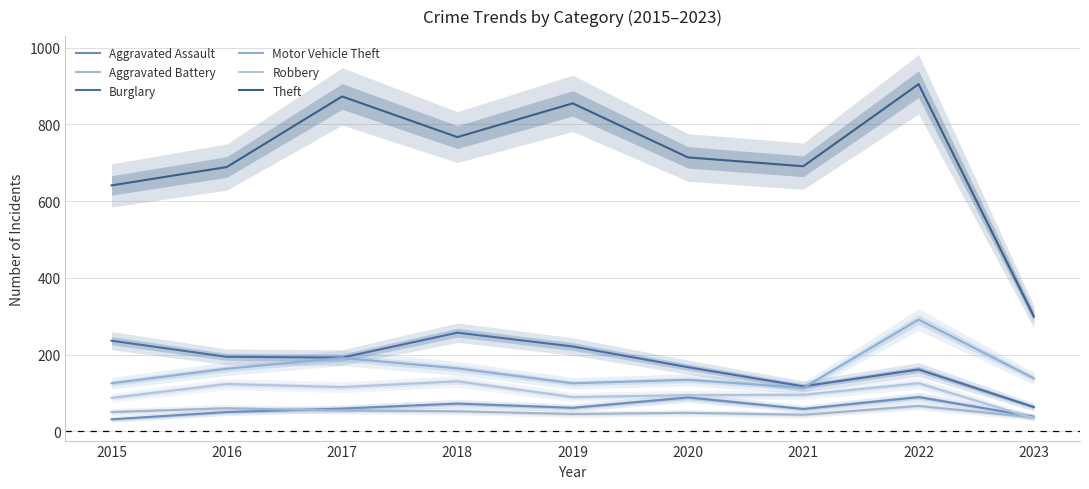

At which category is the sum across all series the highest?

2022